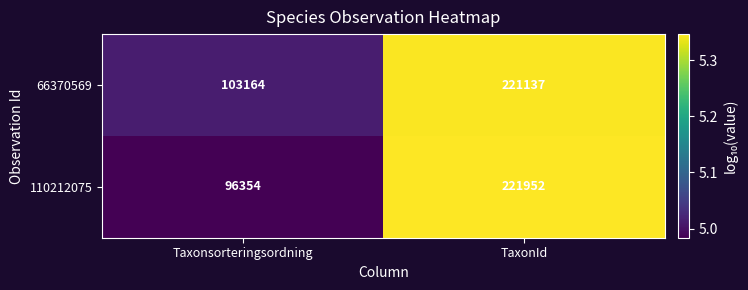

Rank the series at TaxonId from lowest to highest value.

66370569, 110212075